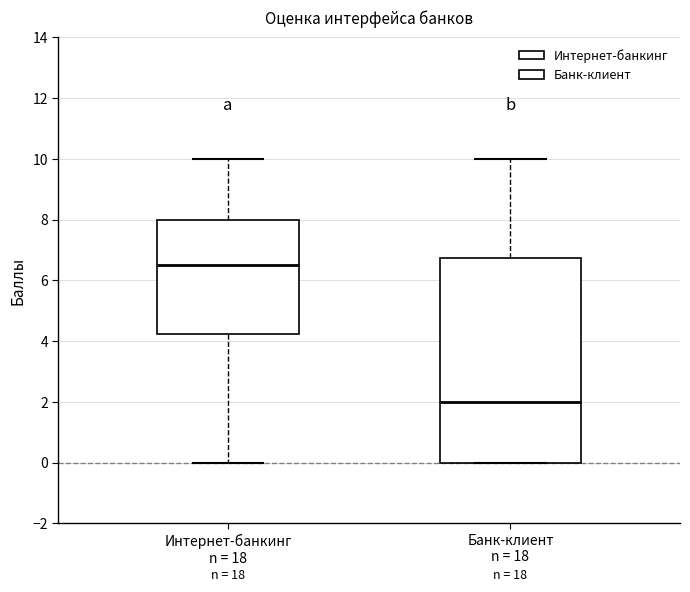

Reading left to right, read every box against the y-axis: the position of its median line, the range the box covers, and the ends of its whiskers. The values are not printed on the chart, so give them approximately, as read against the axis.

Интернет-банкинг n = 18: median 6.6, box 4.2 to 8.0, whiskers 0.0 to 10.0
Банк-клиент n = 18: median 2.0, box 0.0 to 6.8, whiskers 0.0 to 10.0